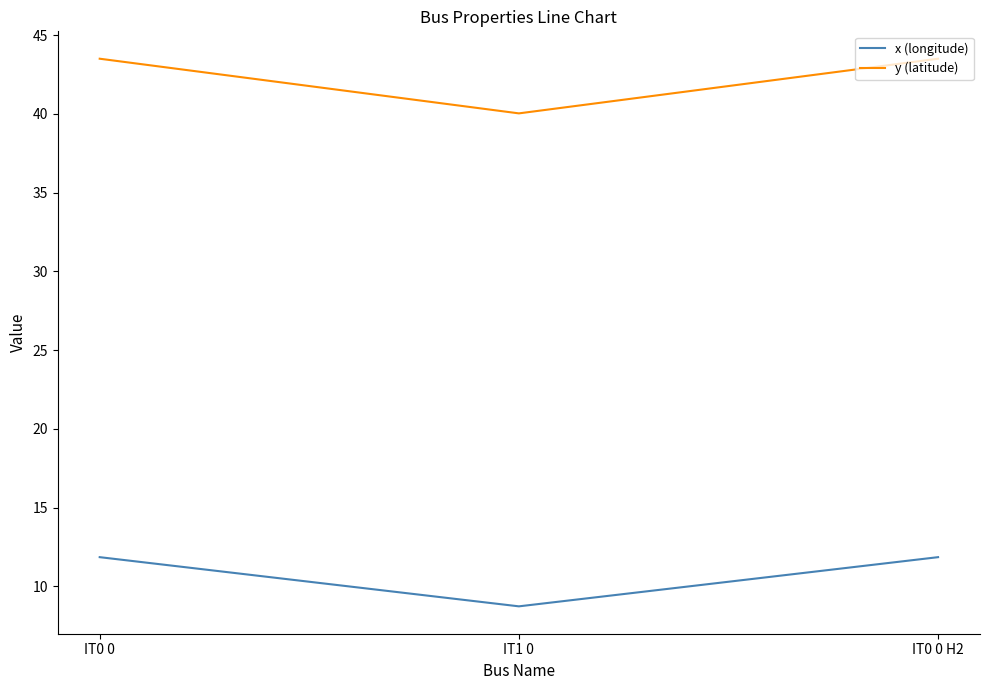

Between IT0 0 and IT1 0, which series saw the biggest shift?

y (latitude)